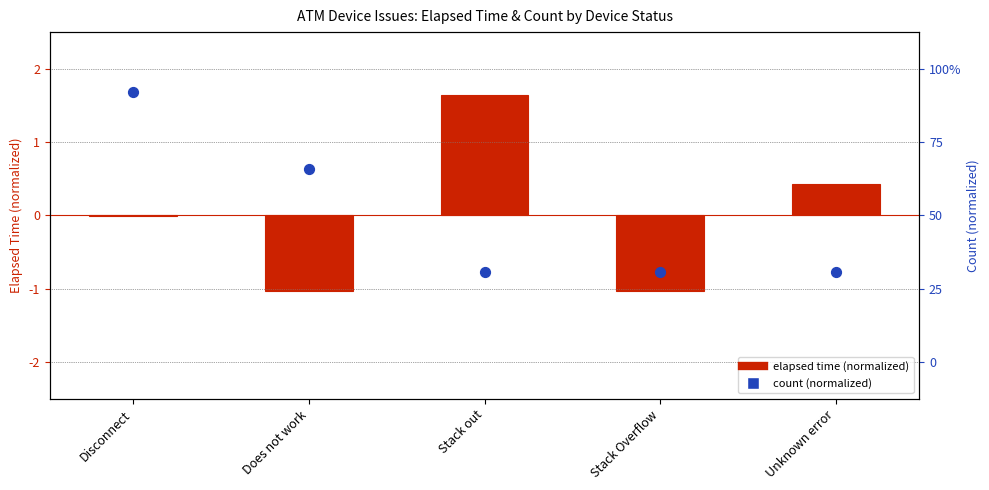

At which category is the sum across all series the highest?

Disconnect